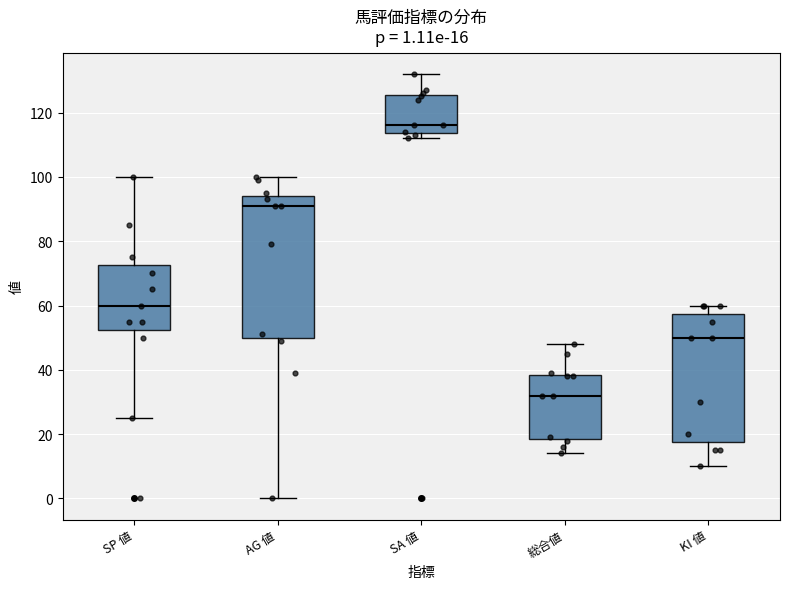

Which box is the tallest, from its lower edge to its upper edge?

AG 値